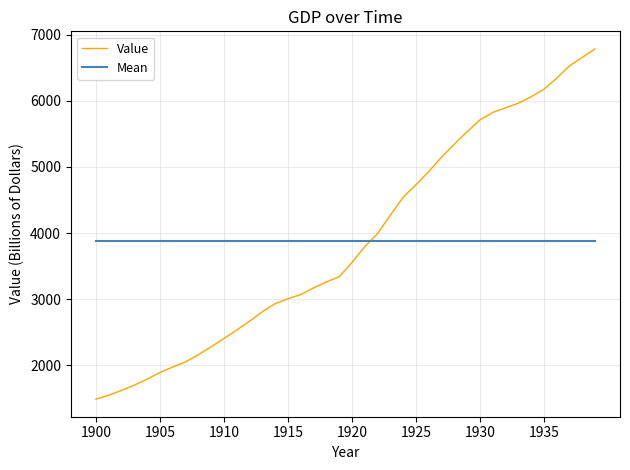

What is the difference between the maximum and second lowest values in the Value series?

5235.0